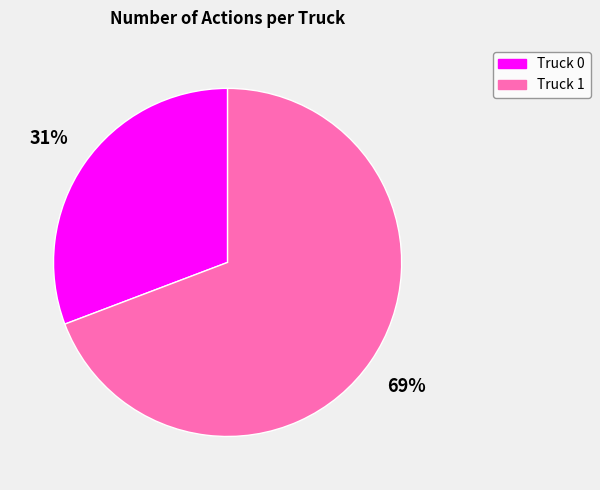

How many slices are in this pie chart?

2